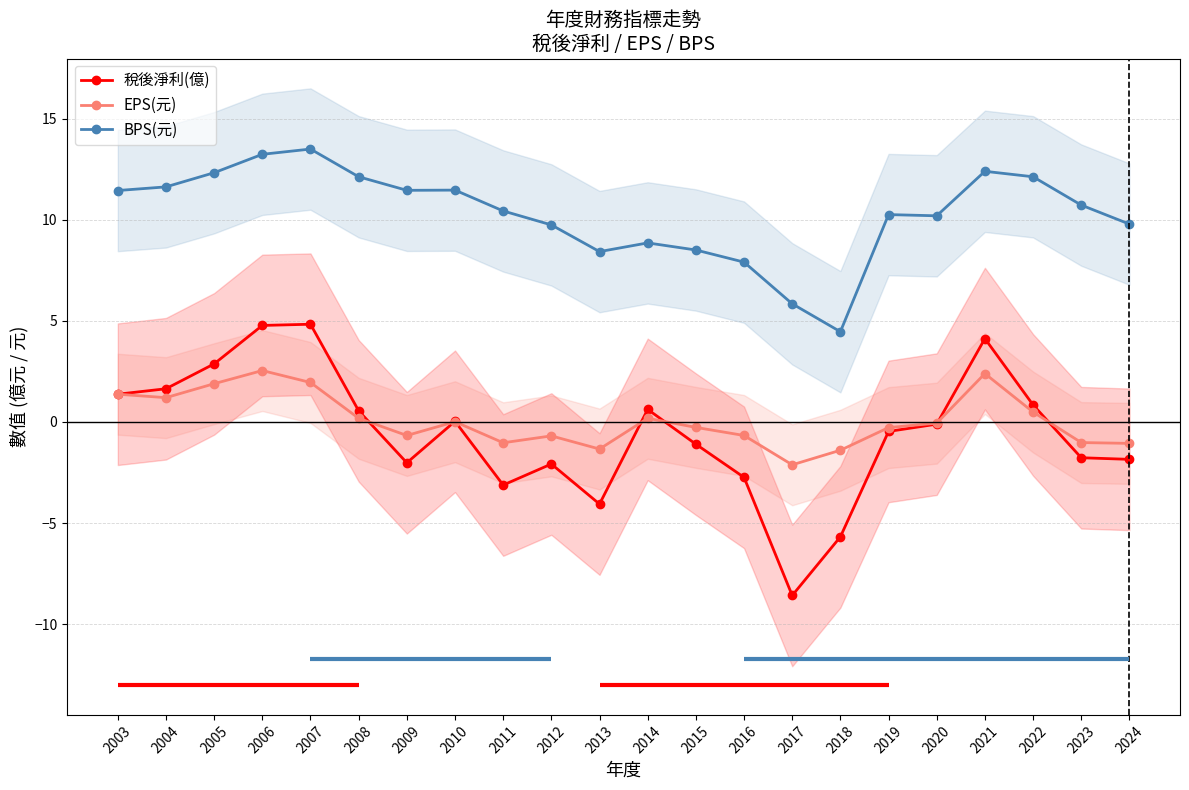

Reading right to left, what are all the values shown in this chart?

稅後淨利(億): 2024=-1.9	2023=-1.8	2022=0.8	2021=4.1	2020=-0.1	2019=-0.5	2018=-5.7	2017=-8.6	2016=-2.7	2015=-1.1	2014=0.6	2013=-4.1	2012=-2.1	2011=-3.1	2010=0.0	2009=-2.0	2008=0.6	2007=4.8	2006=4.8	2005=2.9	2004=1.6	2003=1.4
EPS(元): 2024=-1.1	2023=-1.0	2022=0.5	2021=2.4	2020=-0.1	2019=-0.3	2018=-1.4	2017=-2.1	2016=-0.7	2015=-0.3	2014=0.2	2013=-1.3	2012=-0.7	2011=-1.0	2010=0.0	2009=-0.7	2008=0.2	2007=1.9	2006=2.5	2005=1.9	2004=1.2	2003=1.4
BPS(元): 2024=9.8	2023=10.7	2022=12.1	2021=12.4	2020=10.2	2019=10.2	2018=4.5	2017=5.8	2016=7.9	2015=8.5	2014=8.8	2013=8.4	2012=9.7	2011=10.4	2010=11.5	2009=11.4	2008=12.1	2007=13.5	2006=13.2	2005=12.3	2004=11.6	2003=11.4